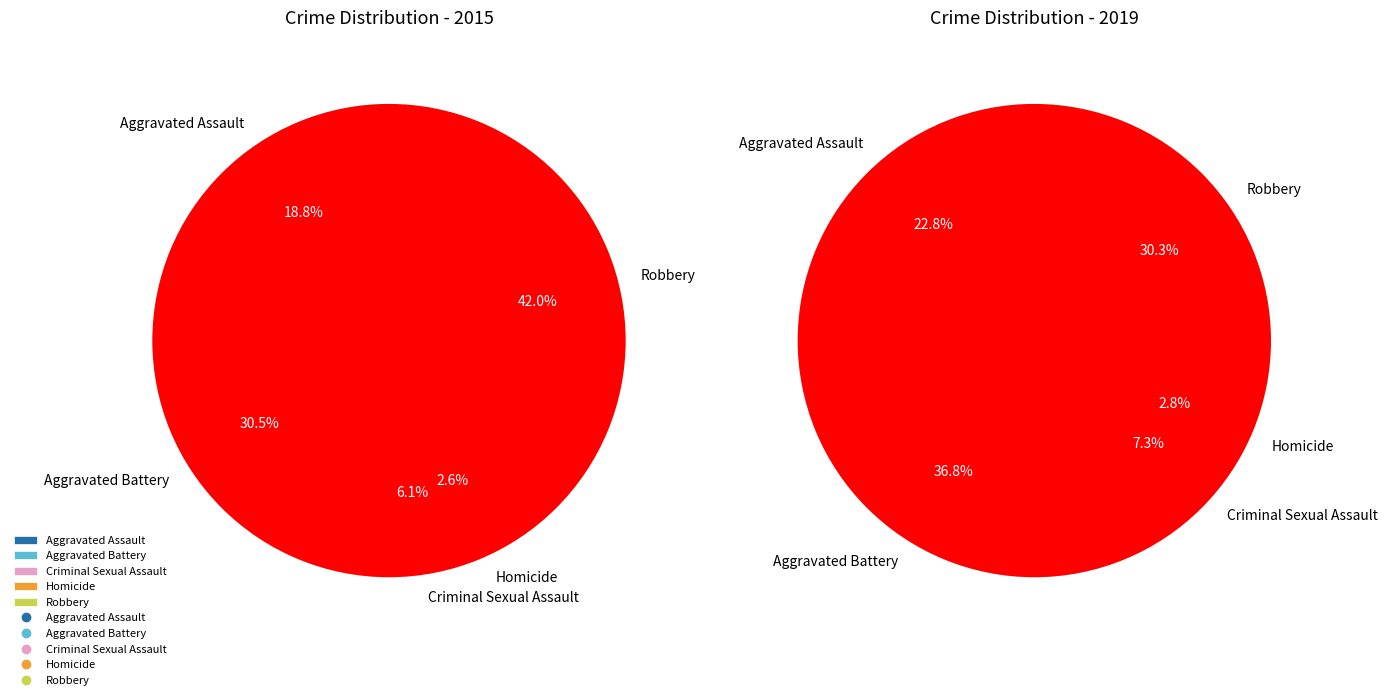

To the nearest percent, what is the difference between the largest and smallest slice percentages?

34%